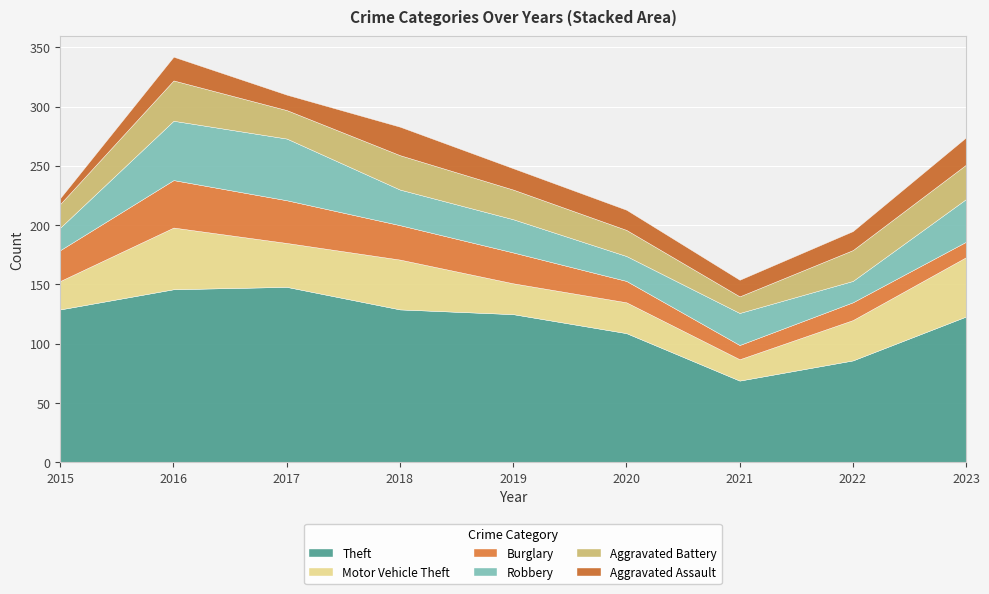

Where does the Robbery series first go above 28?

2016